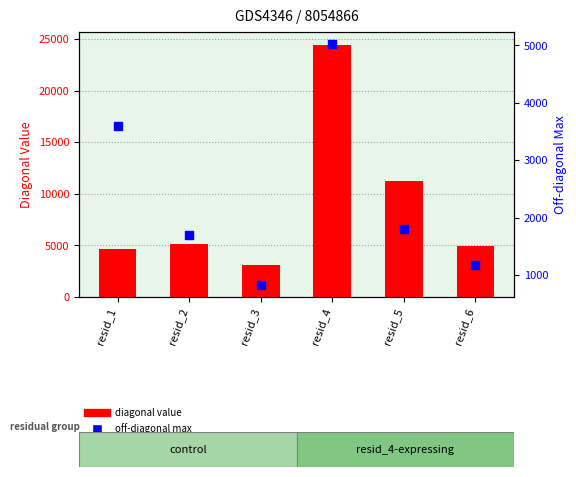

Which series has the largest Y range (max minus min)?

diagonal value